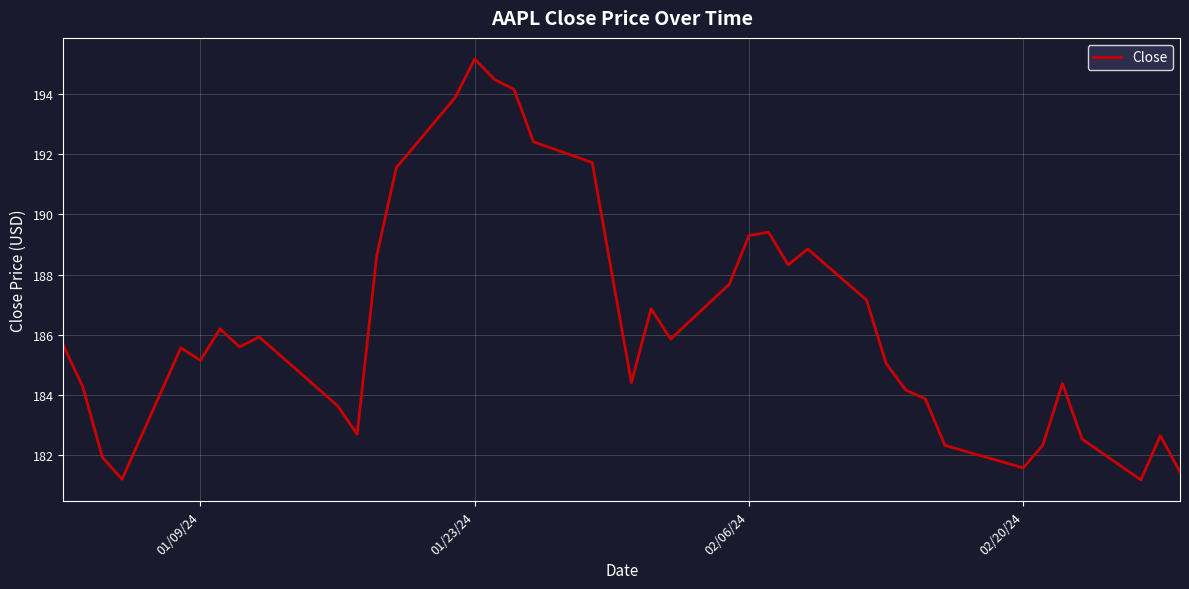

What is the minimum value shown in the chart?

181.2